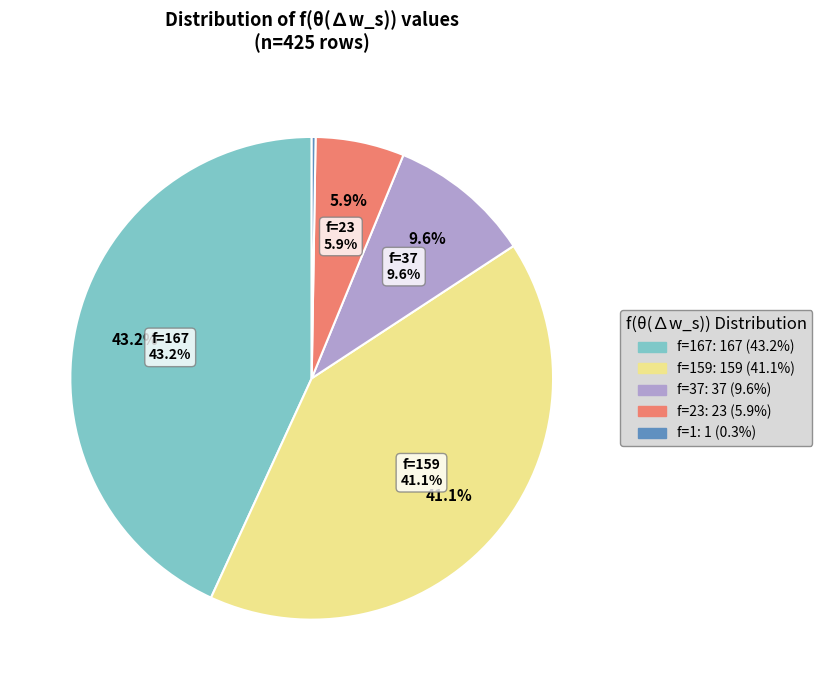

Which has a higher value, 159 or 1?

159